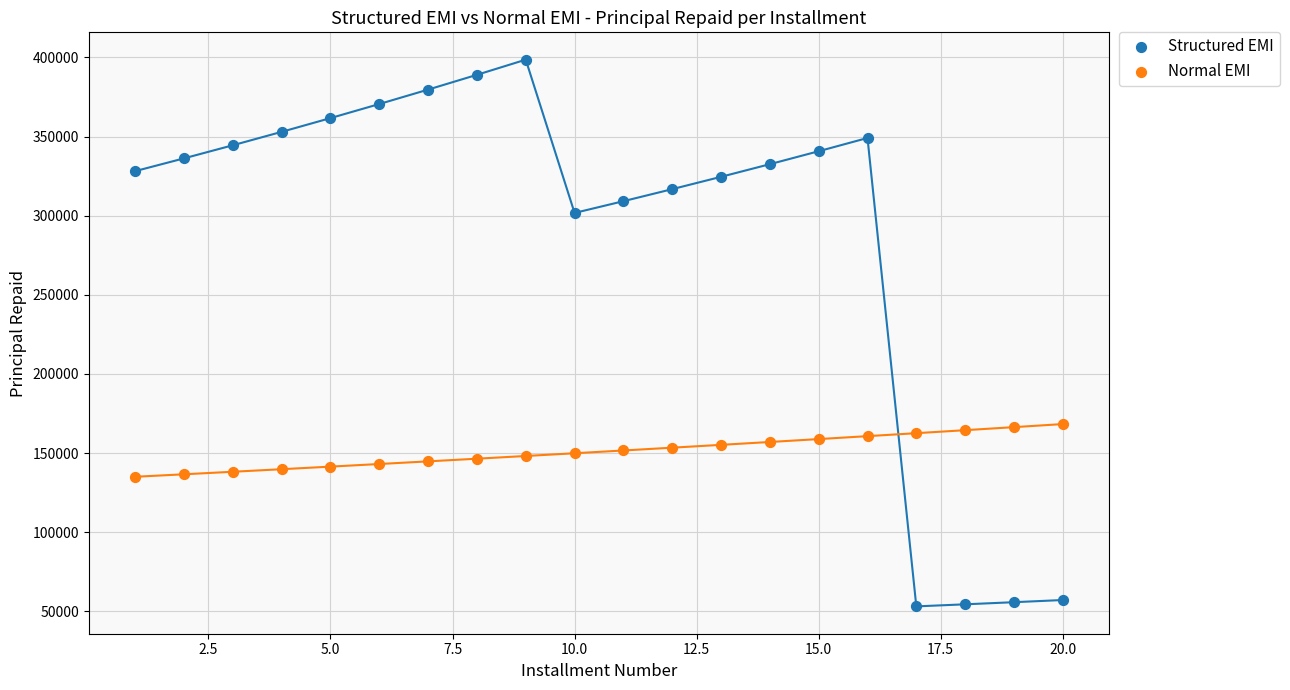

What are all the series names shown in the legend?

Structured EMI, Normal EMI